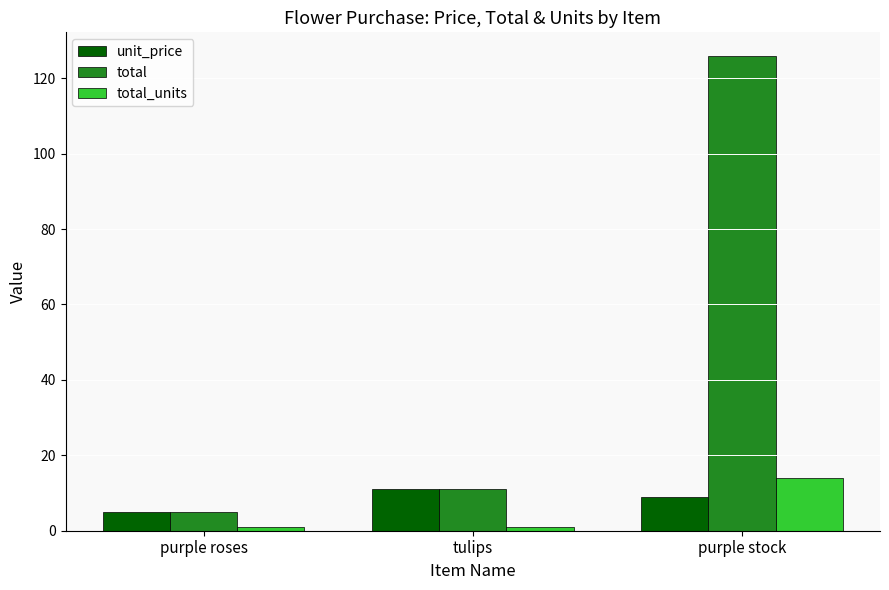

What is the label of the 1st bar from the left?

purple roses